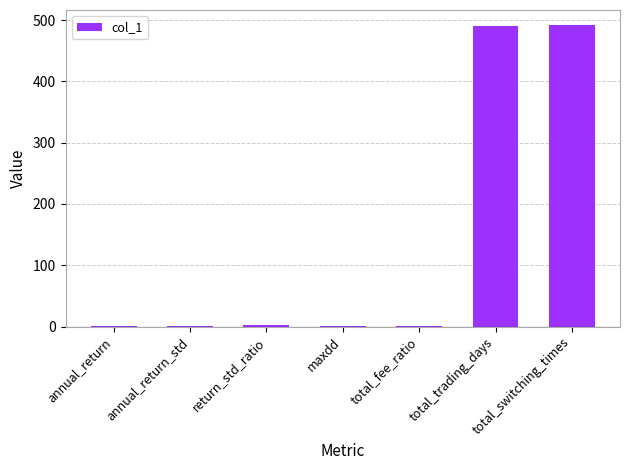

What is the maximum value shown in the chart?

492.0